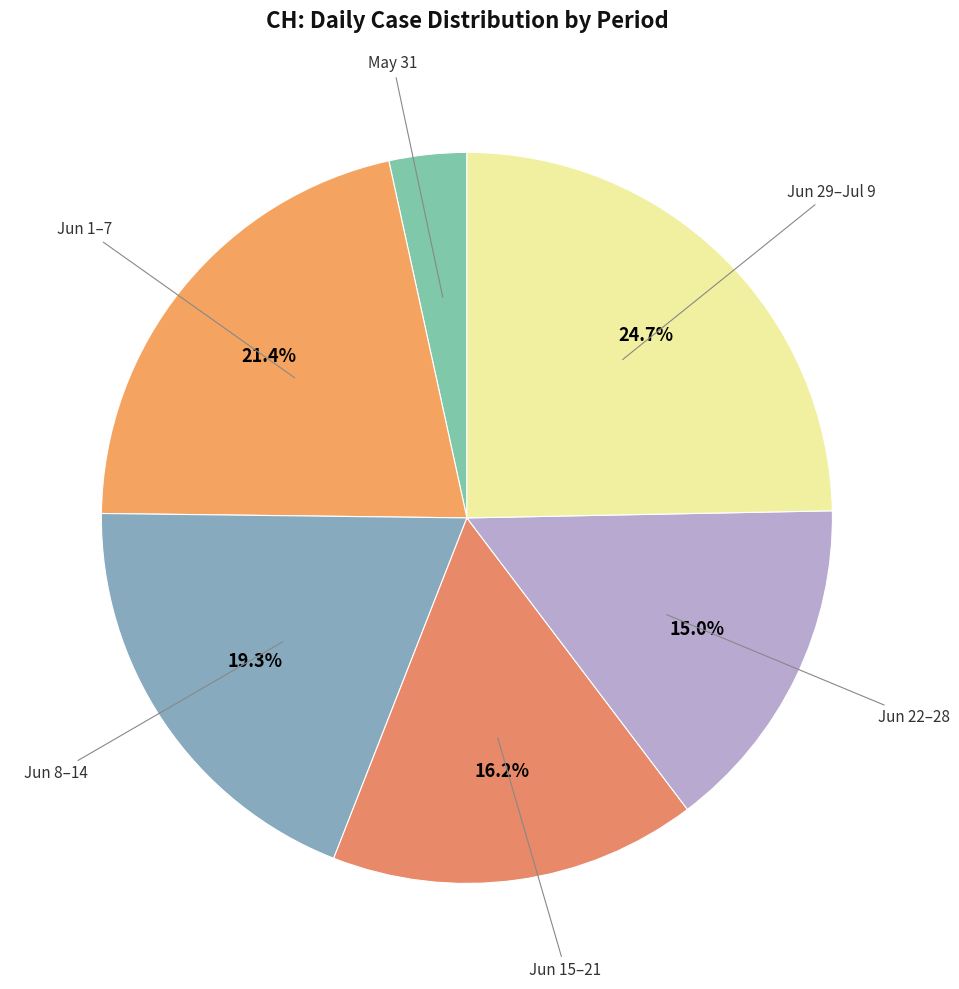

Combined, do Jun 22–28 and Jun 29–Jul 9 account for over 50%?

No